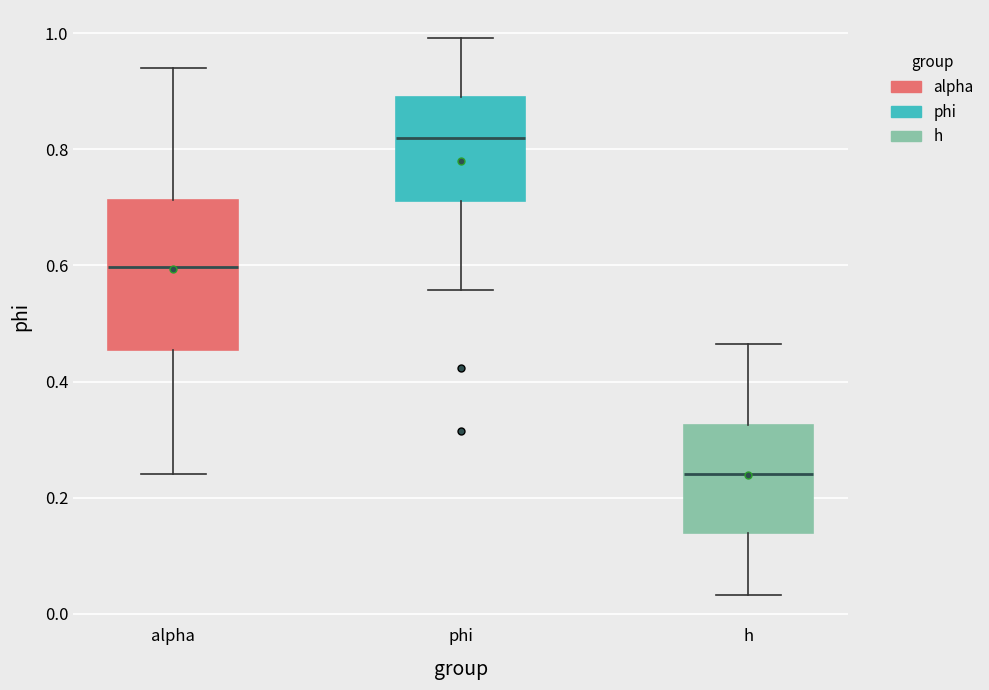

Reading left to right, transcribe this box plot: for each box, give where its median line is, the range the box spans, and where its two whiskers end, as read against the y-axis. The values are not printed on the chart, so give them approximately, as read against the axis.

alpha: median 0.60, box 0.46 to 0.72, whiskers 0.24 to 0.94
phi: median 0.82, box 0.72 to 0.90, whiskers 0.56 to 1.00
h: median 0.24, box 0.14 to 0.32, whiskers 0.04 to 0.46